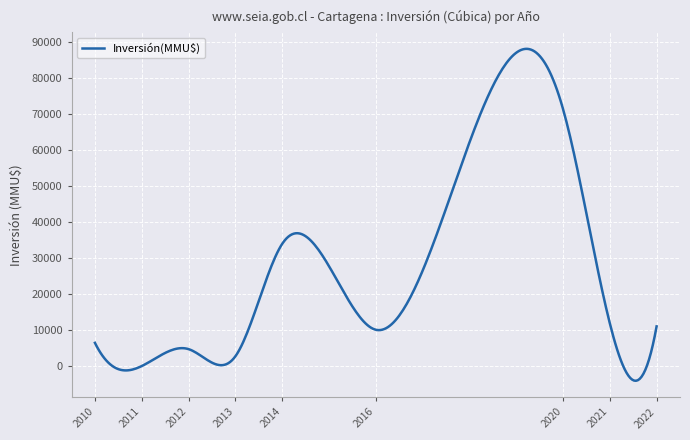

What is the smallest value displayed?

-3985.9